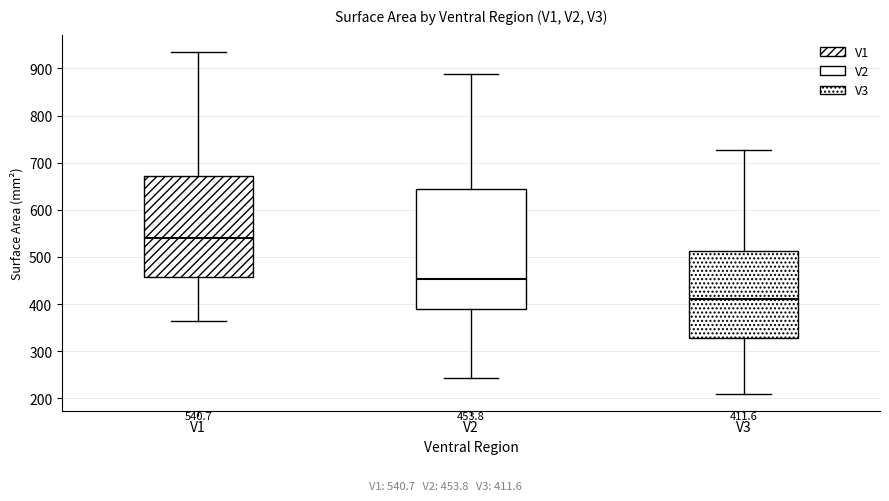

Comparing the boxes themselves (not the whiskers), which one is the tallest?

V2